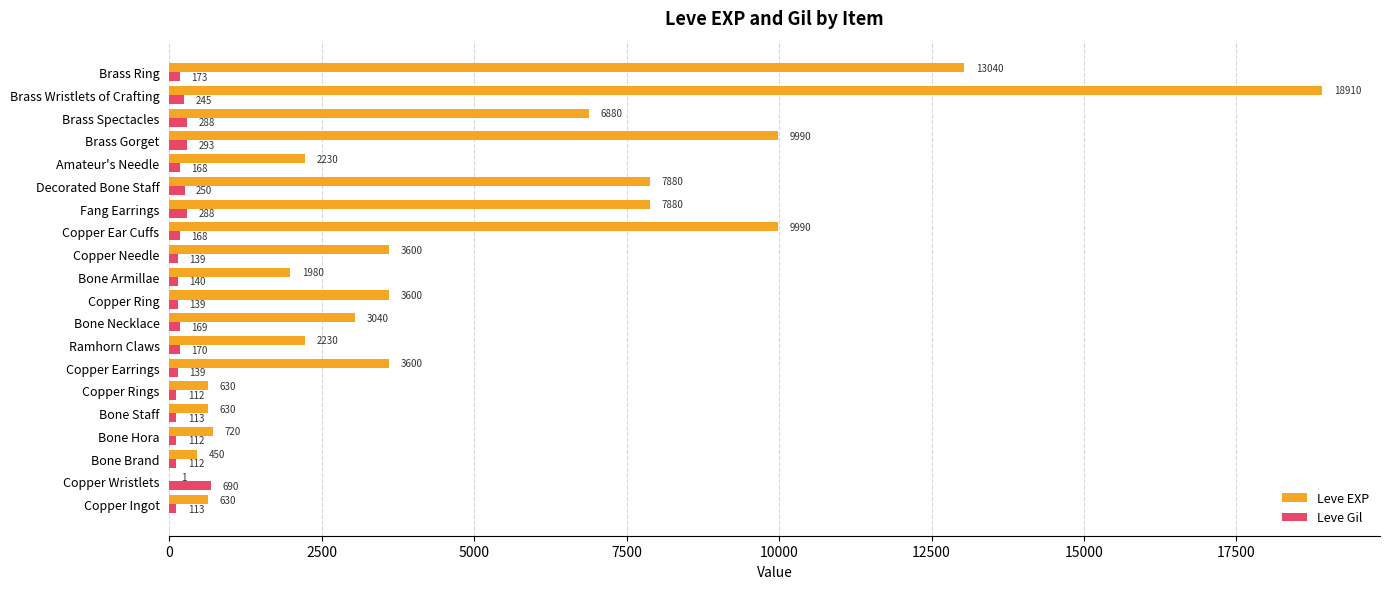

The Leve Gil series shows 245 at Brass Wristlets of Crafting. True or false?

True